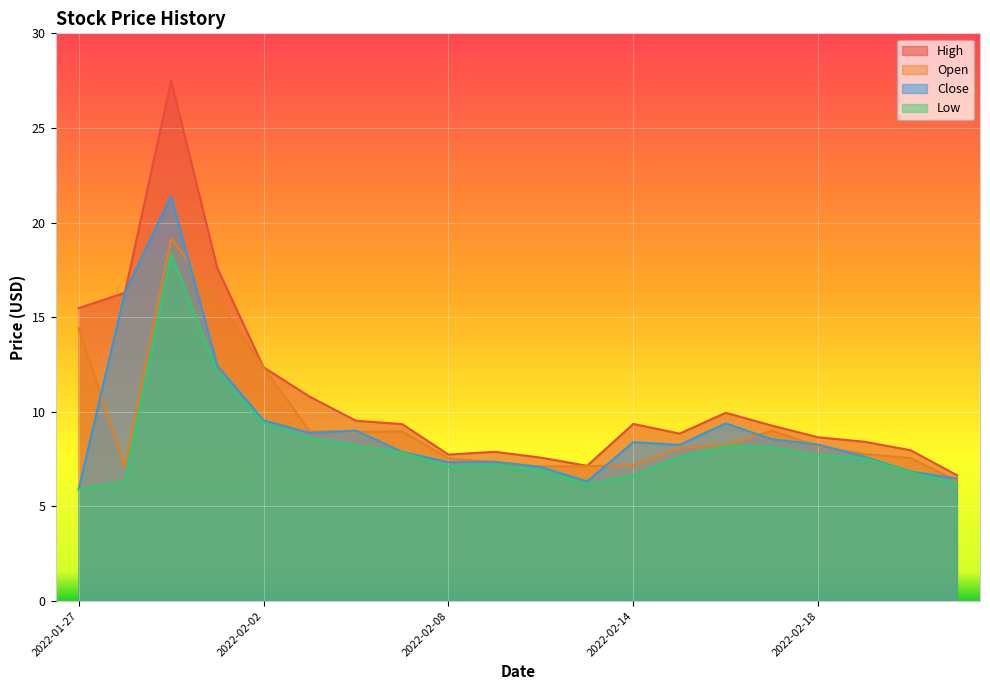

Which series has the largest range (max minus min)?

High